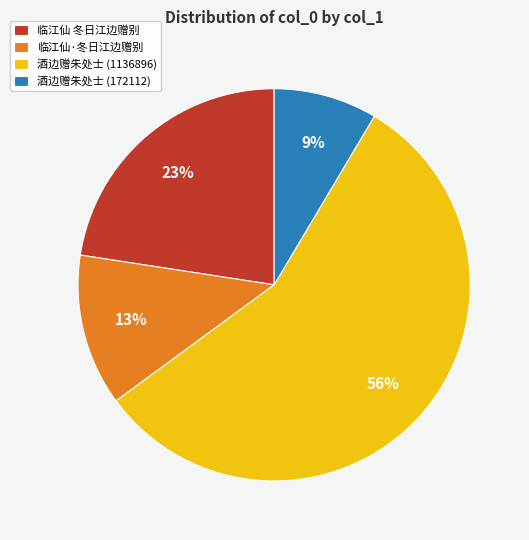

Between 酒边赠朱处士 (1136896) and 临江仙·冬日江边赠别, which is larger?

酒边赠朱处士 (1136896)